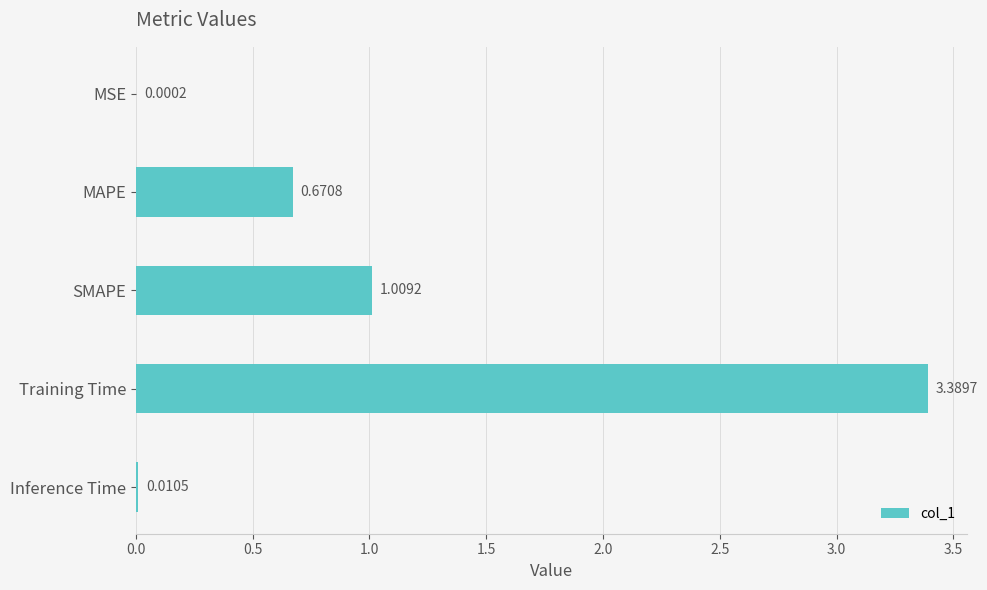

Where is the data nearest to the value 1?

SMAPE